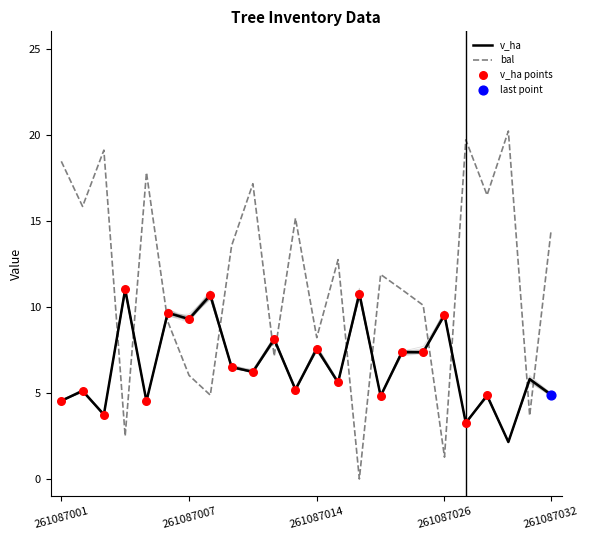

What is the total value across all series at 261087009?

15.6